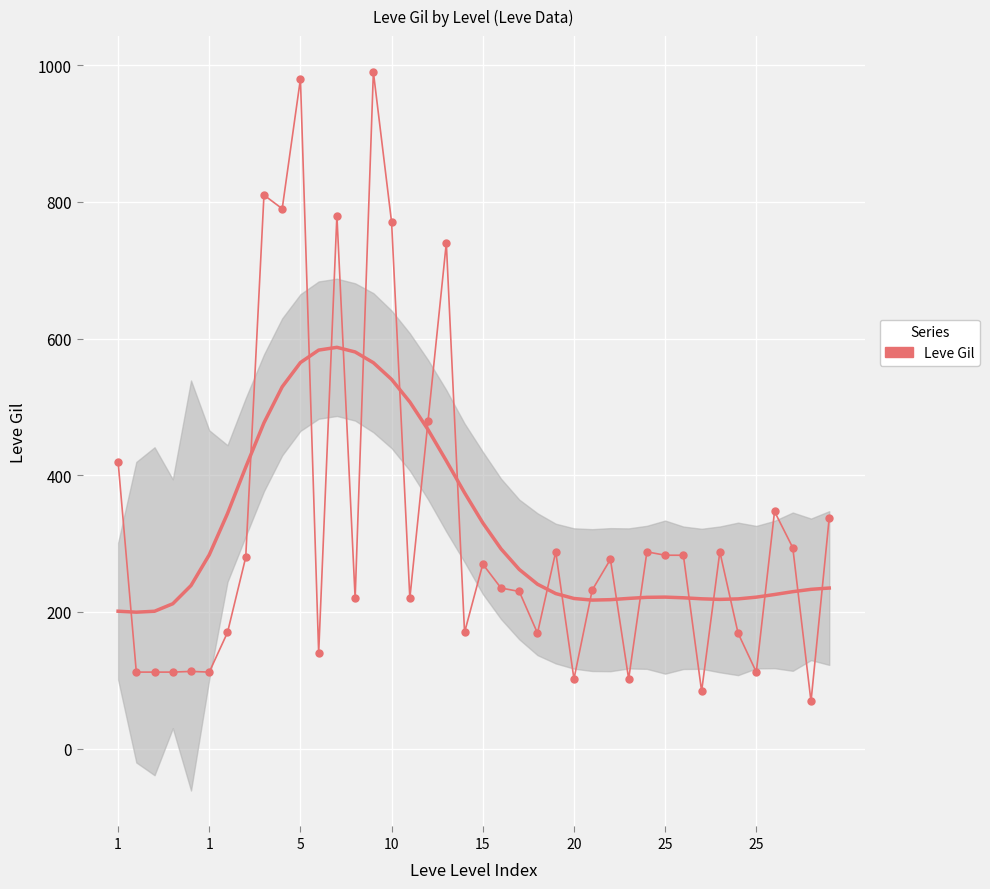

What is the label of the 26th point from the left?

20